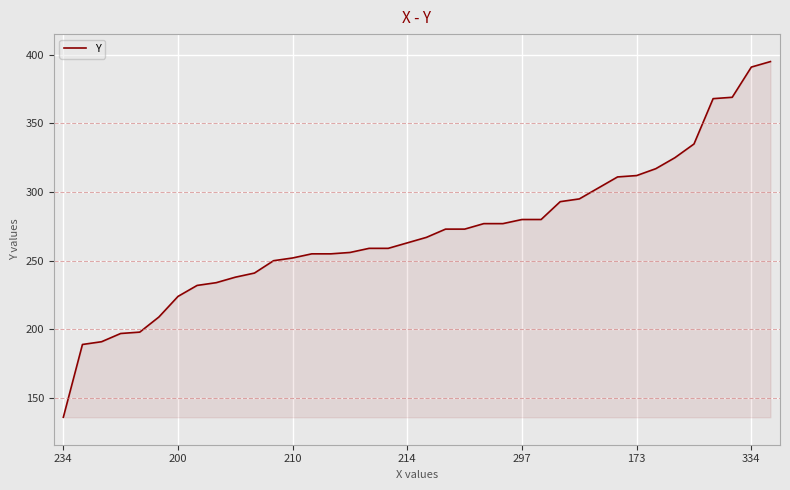

What is the smallest value displayed?

136